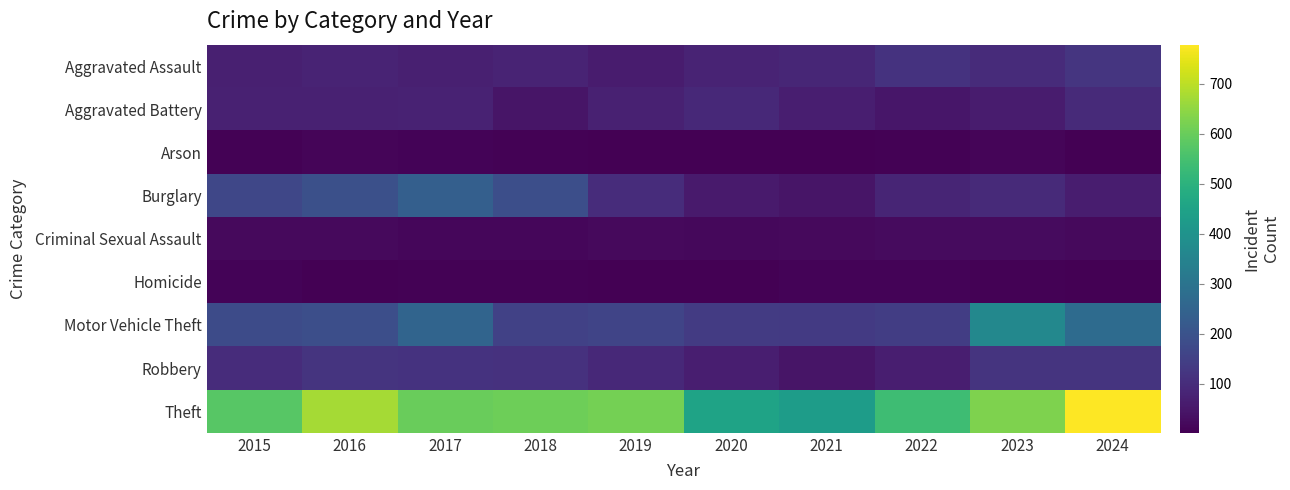

What is the difference between the highest and lowest values at 2016?

668